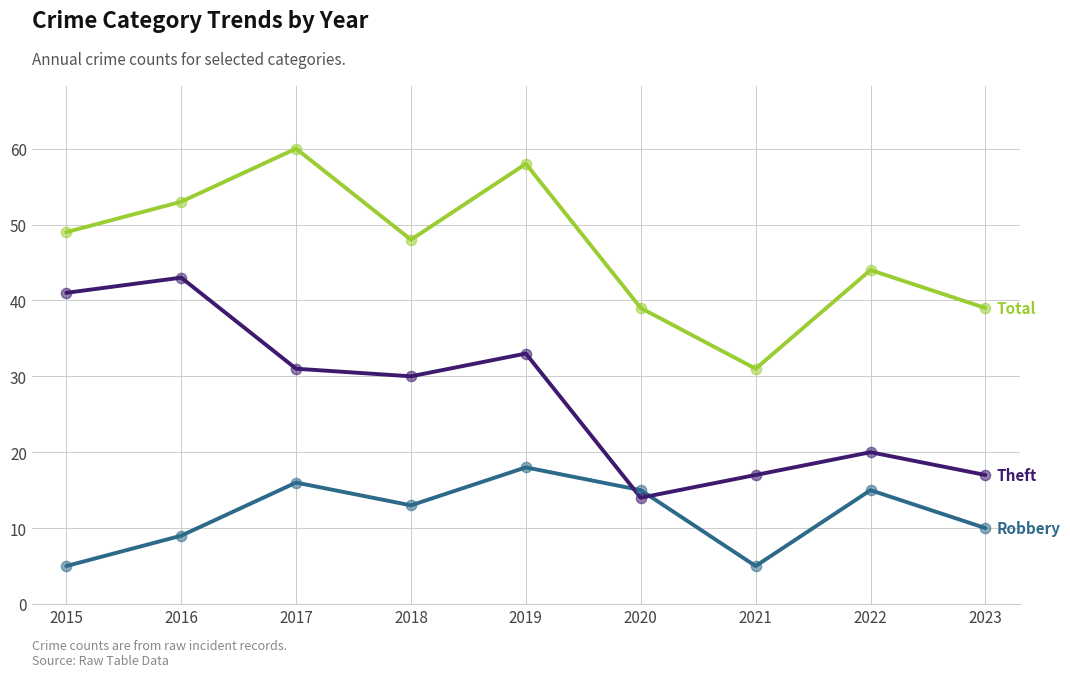

What is the total value across all series at 2017?

107